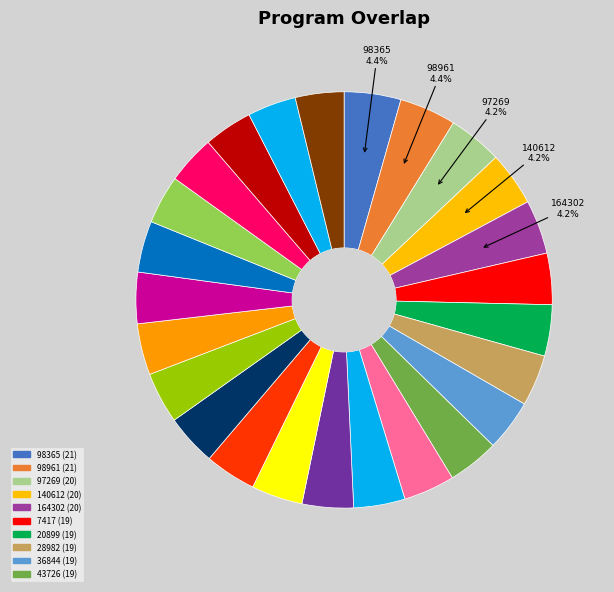

How many slices are in this pie chart?

25